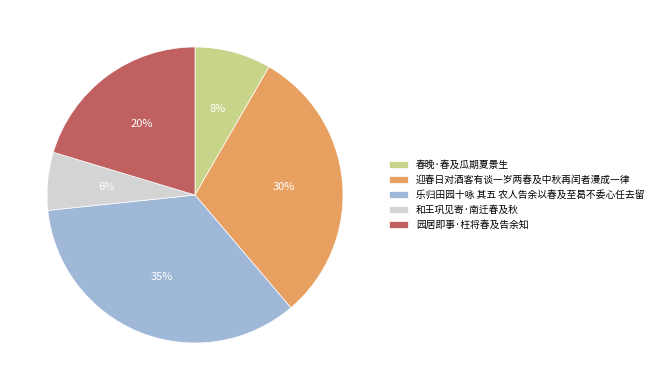

Which slice is the smallest?

和王巩见寄·南迁春及秋